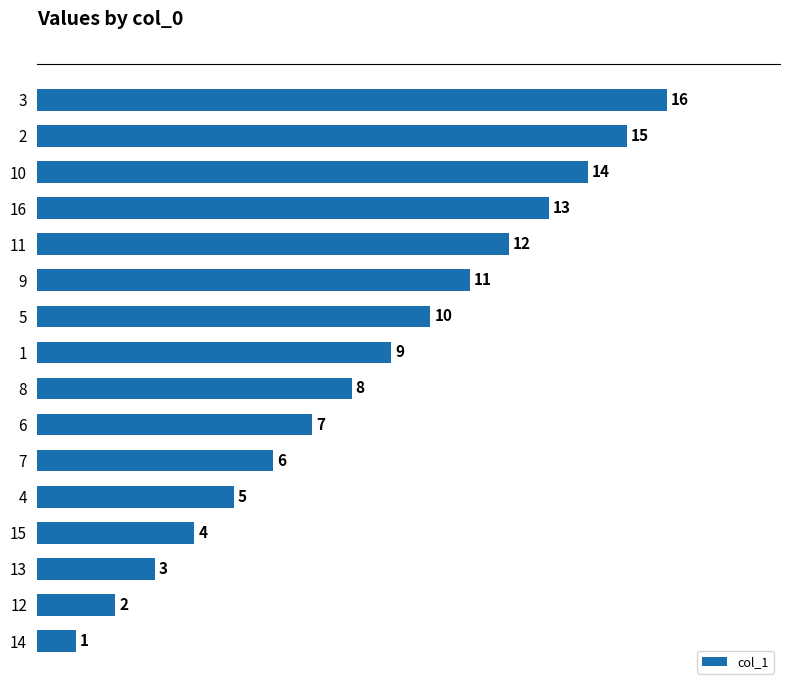

What is the difference between the maximum and minimum values?

15